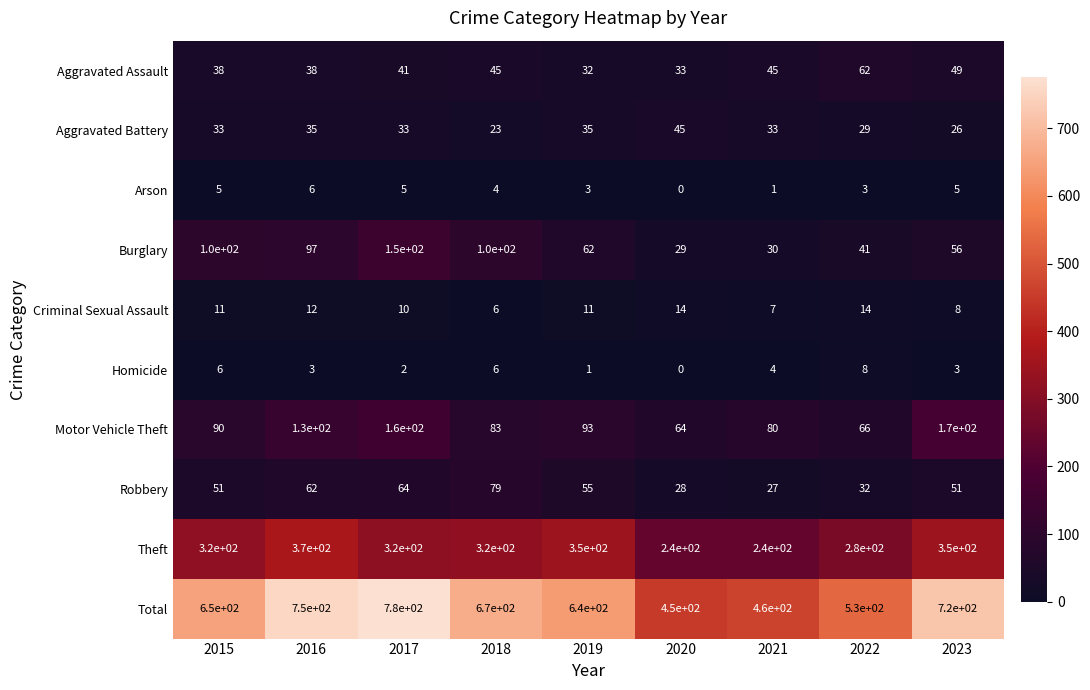

What is the difference between the second highest and second lowest values in the Homicide series?

5